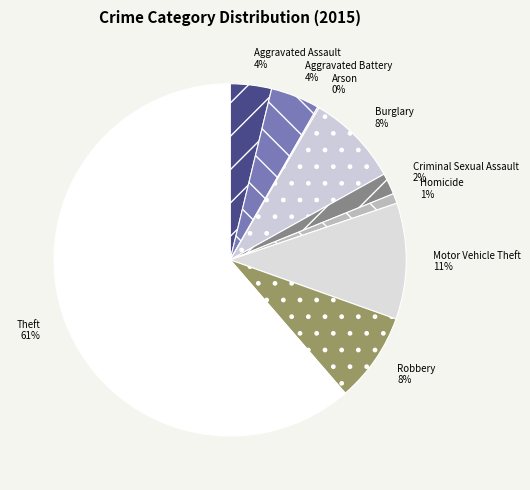

Is it true that Homicide is 11% of the pie?

False